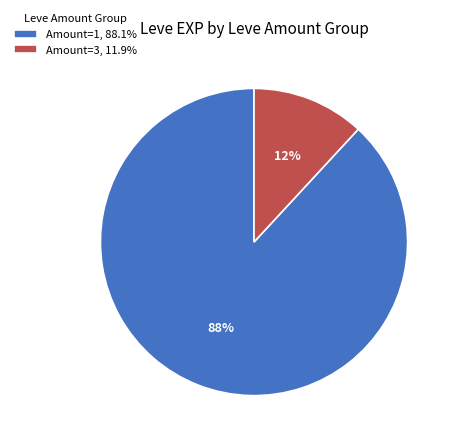

Combined, do Amount=1, 88.1% and Amount=3, 11.9% account for over 50%?

Yes